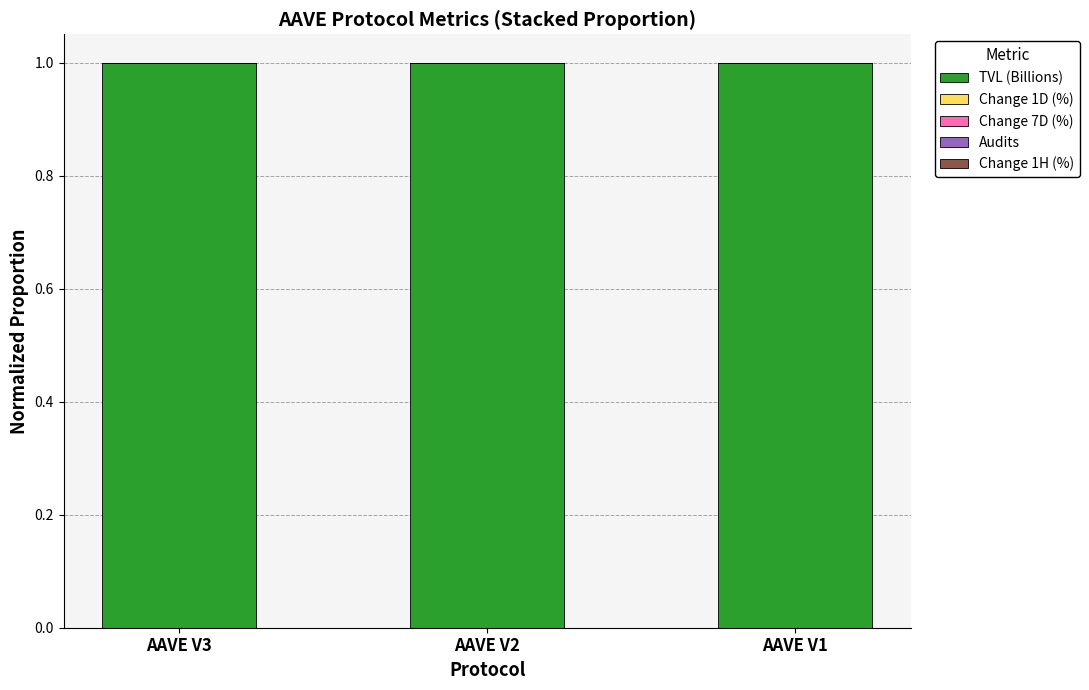

At which category is the sum across all series the highest?

AAVE V3